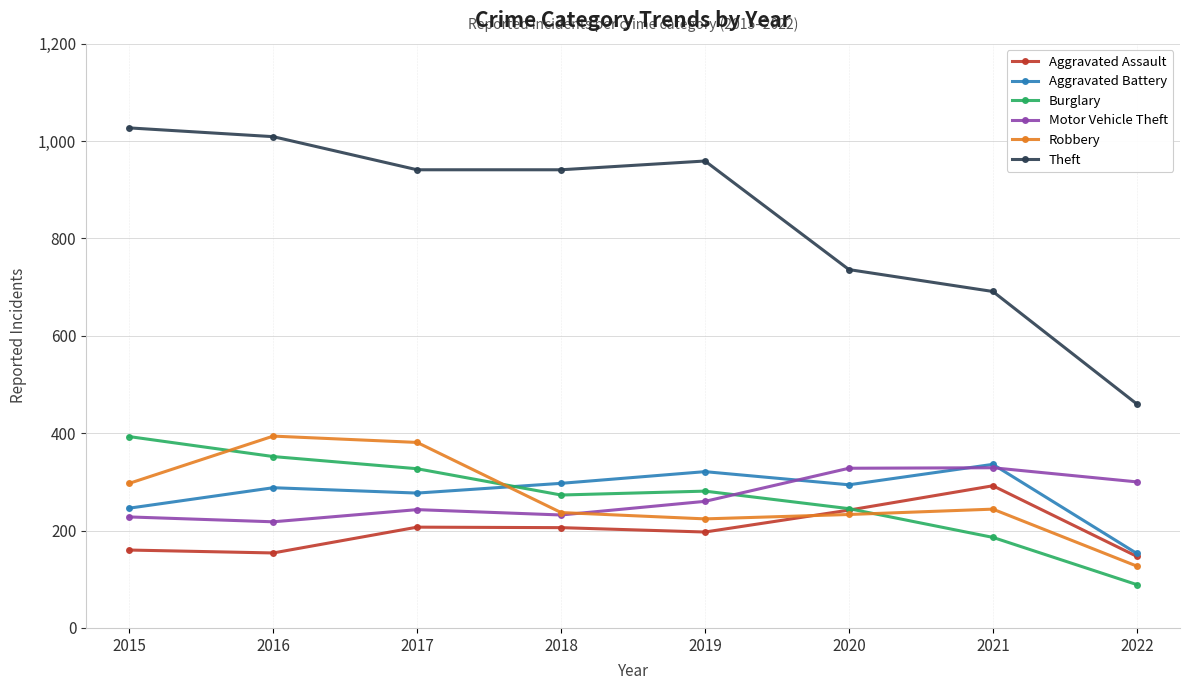

True or false: Theft and Aggravated Battery intersect in this chart.

False